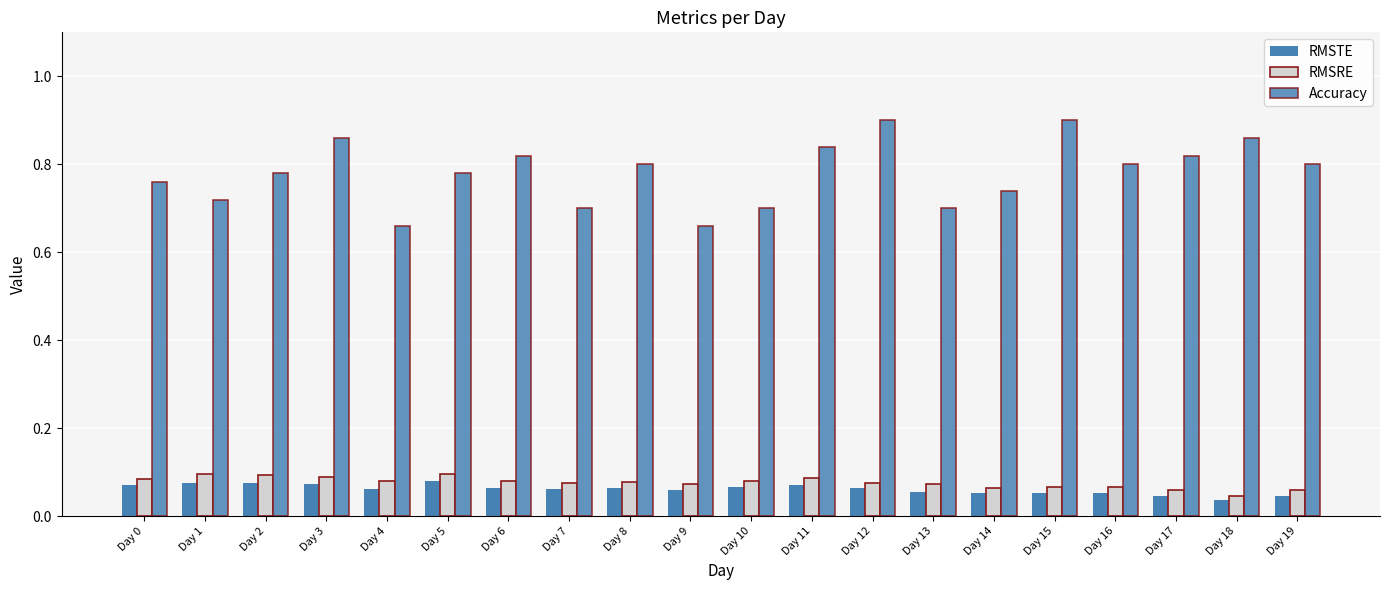

The value of Accuracy at Day 10 is 0.9. True or false?

False